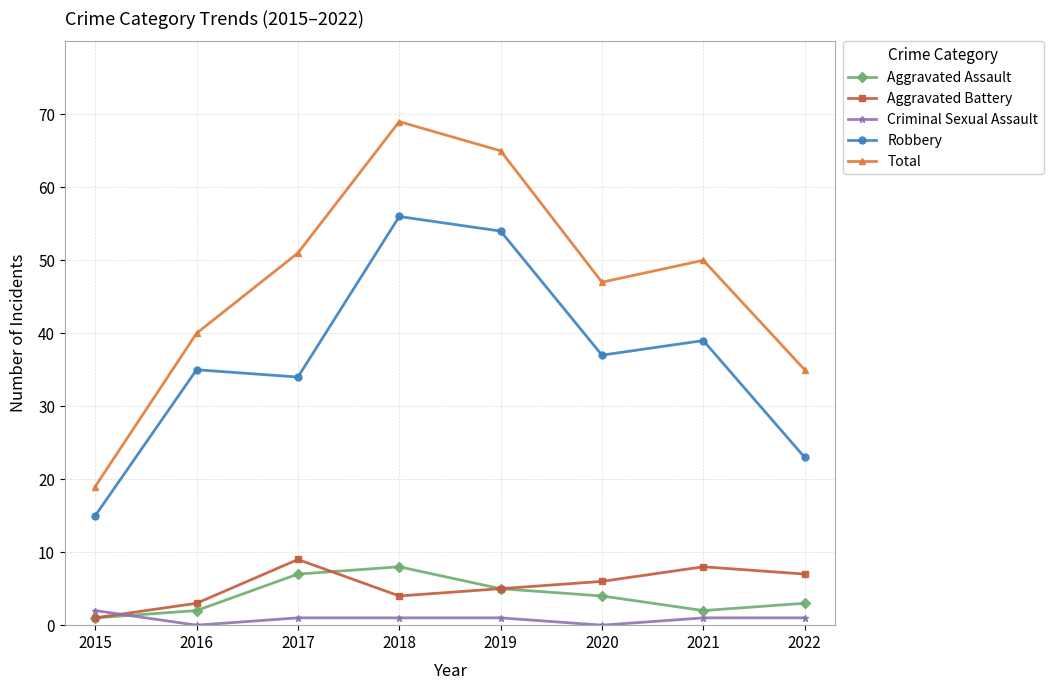

What is the difference between the maximum and second lowest values in the Total series?

34